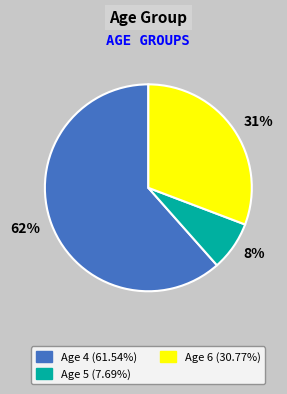

To the nearest percent, what is the average slice percentage?

33%